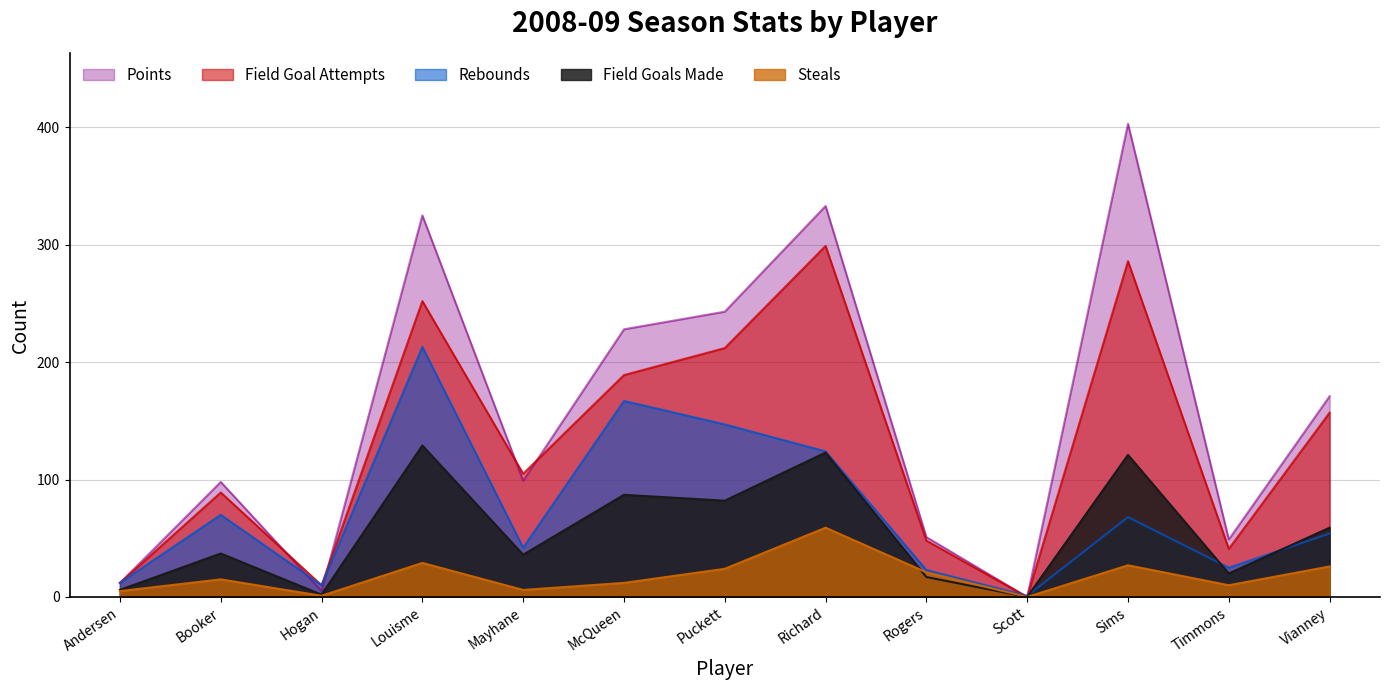

Between Booker and Hogan, which series saw the biggest shift?

Points